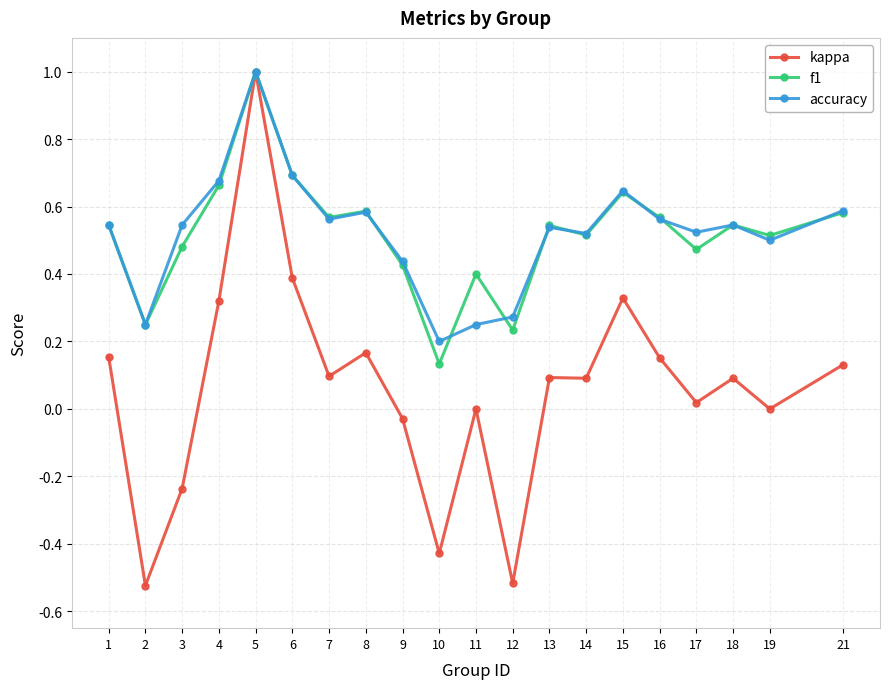

True or false: kappa has more than 0 interior local peaks.

True